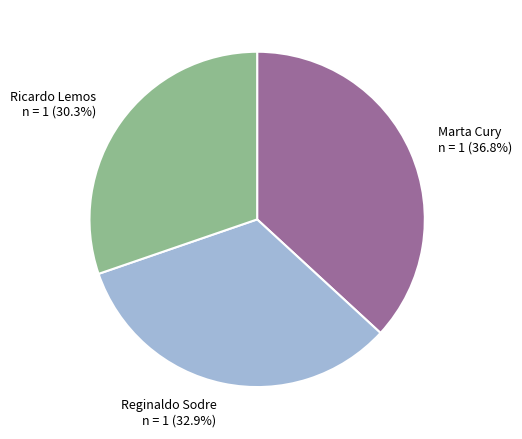

Is the sum of Reginaldo Sodre and Ricardo Lemos greater than half?

Yes